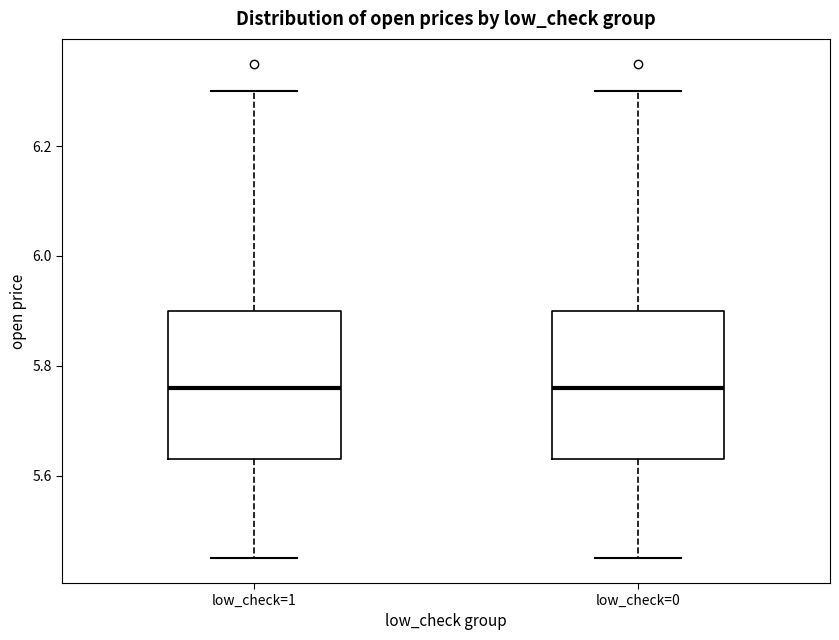

Reading left to right, read every box against the y-axis: the position of its median line, the range the box covers, and the ends of its whiskers. The values are not printed on the chart, so give them approximately, as read against the axis.

low_check=1: median 5.76, box 5.64 to 5.90, whiskers 5.46 to 6.30
low_check=0: median 5.76, box 5.64 to 5.90, whiskers 5.46 to 6.30